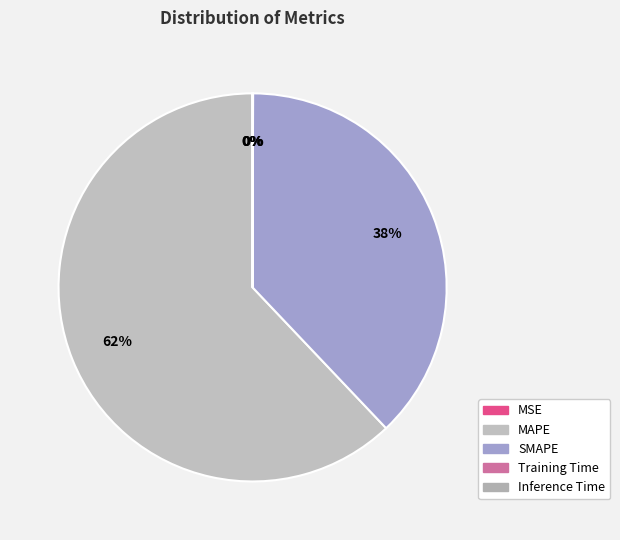

Combined, what portion of the pie is Training Time and SMAPE?

37.9%